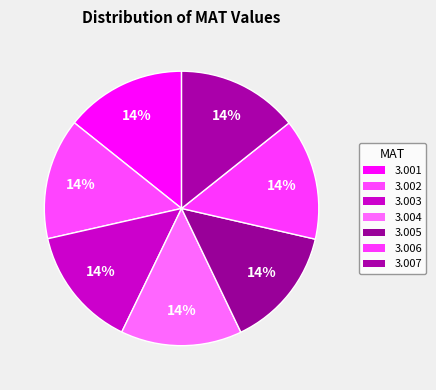

What percentage is the 3.006 slice, to the nearest percent?

14%